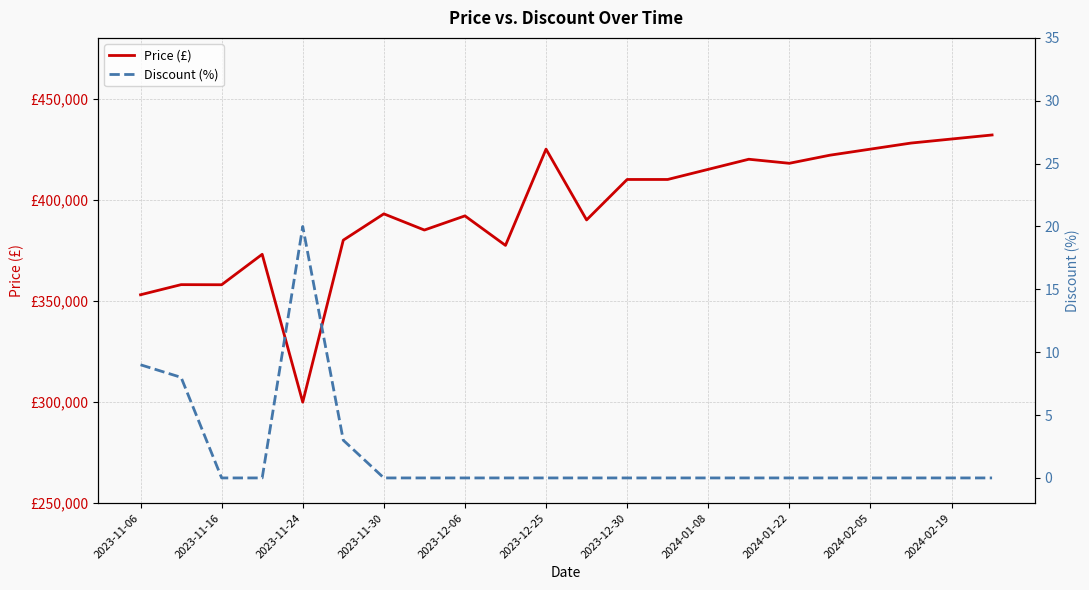

At which category is the sum across all series the highest?

21